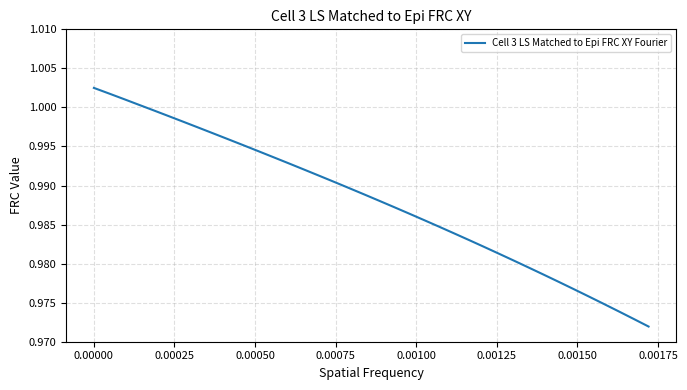

What is the sum of all values?

37.5